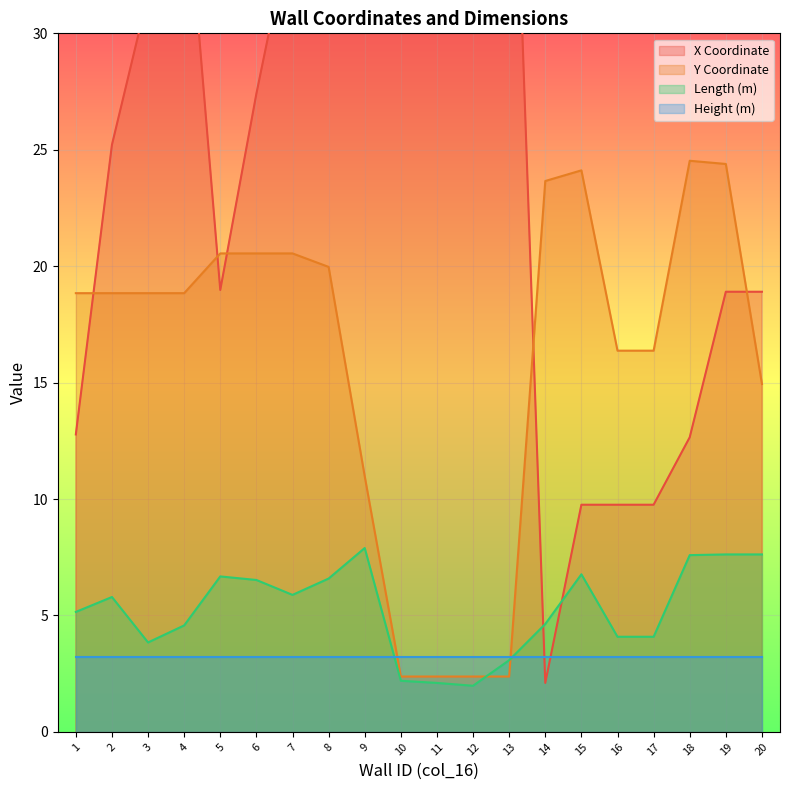

True or false: Y Coordinate and Length intersect in this chart.

True